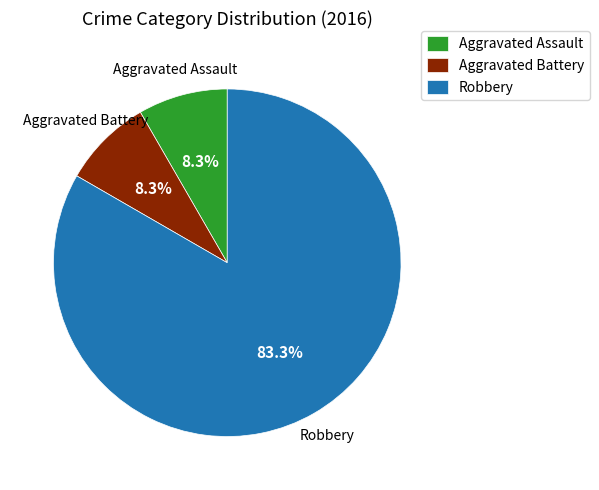

Is it true that Aggravated Assault is 17% of the pie?

False